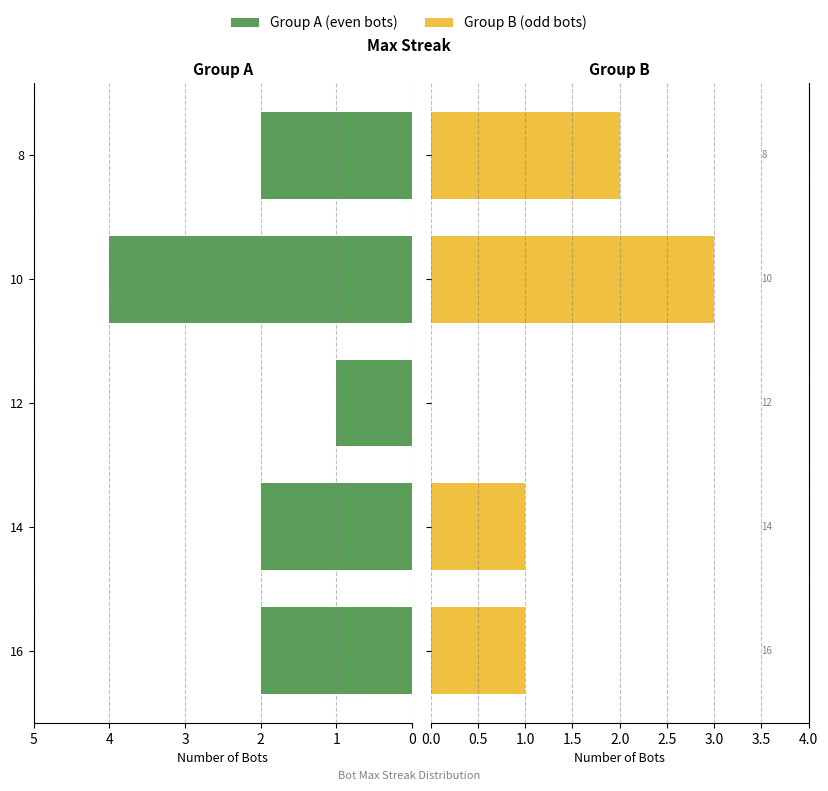

What is the sum of all Group A (even bots) values?

11